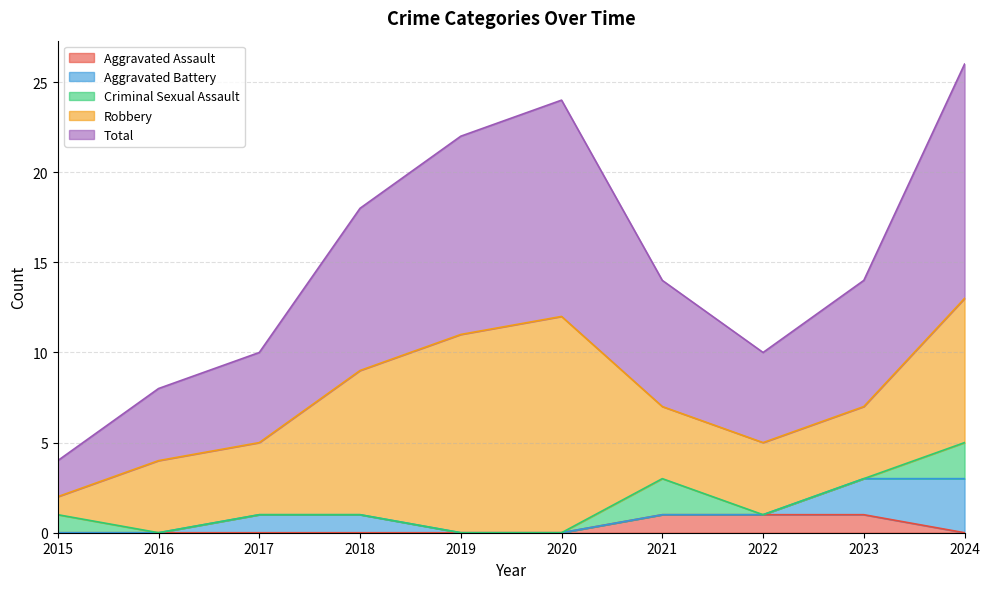

Reading right to left, extract all data points from this chart.

Aggravated Assault: 0	1	1	1	0	0	0	0	0	0
Aggravated Battery: 3	2	0	0	0	0	1	1	0	0
Criminal Sexual Assault: 2	0	0	2	0	0	0	0	0	1
Robbery: 8	4	4	4	12	11	8	4	4	1
Total: 13	7	5	7	12	11	9	5	4	2